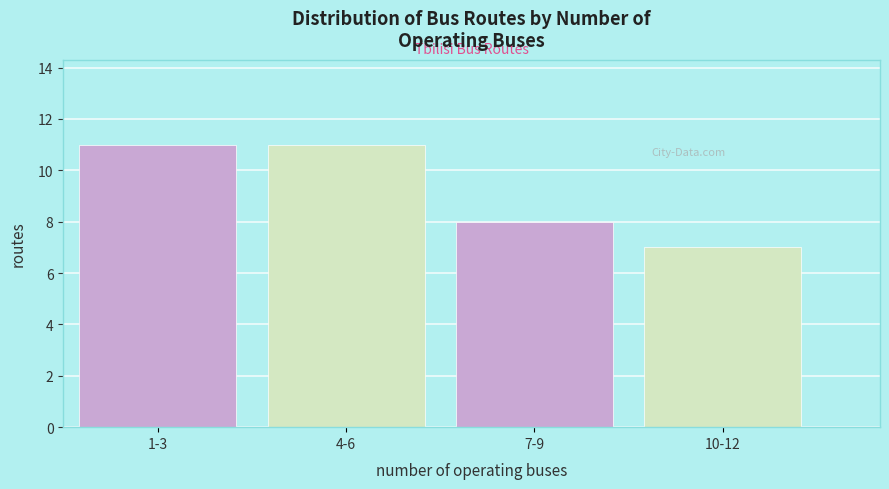

Reading left to right, extract all data points from this chart.

11	11	8	7